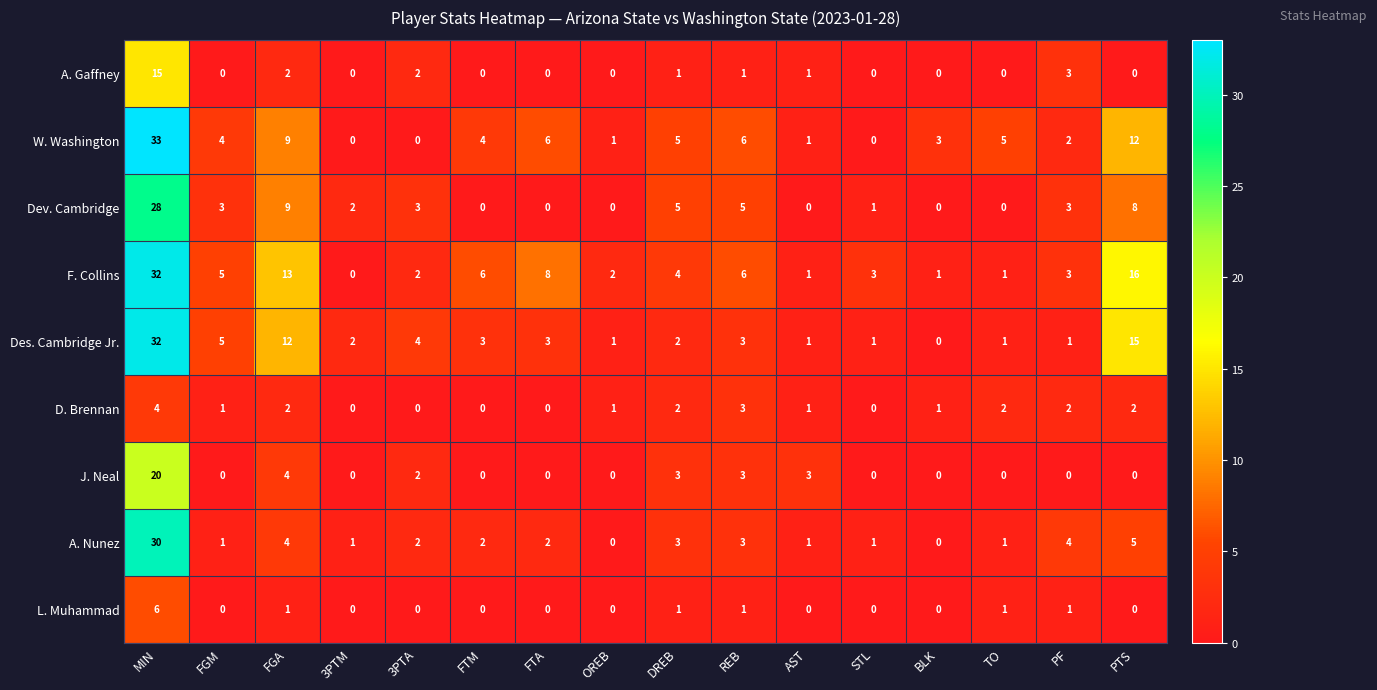

True or false: J. Neal has a value of 0 at BLK.

True